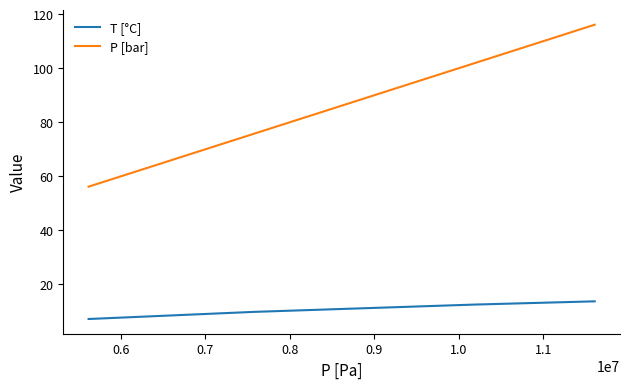

Which series has the widest spread of values?

P [bar]